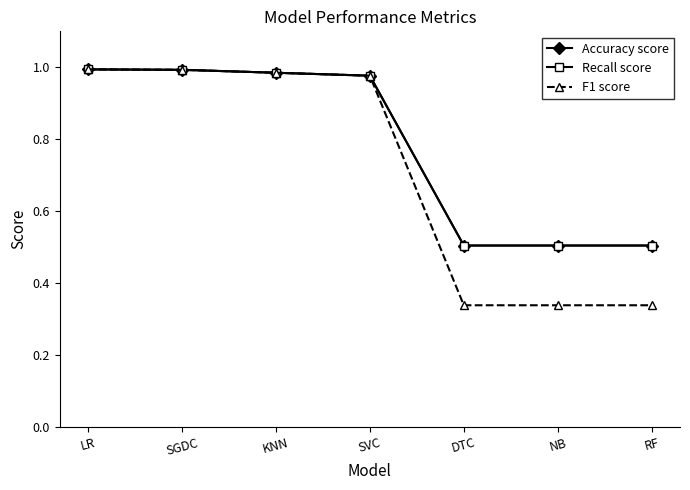

What is the label of the 2nd point from the left?

SGDC